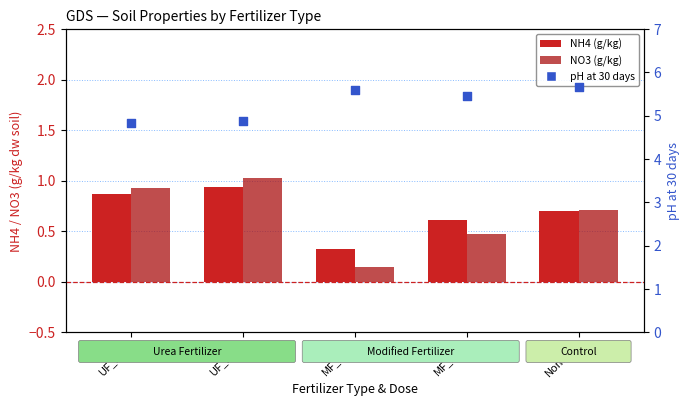

Is the value of pH at 30 days at None_0 greater than the value of NO3 (g/kg) at None_0?

Yes